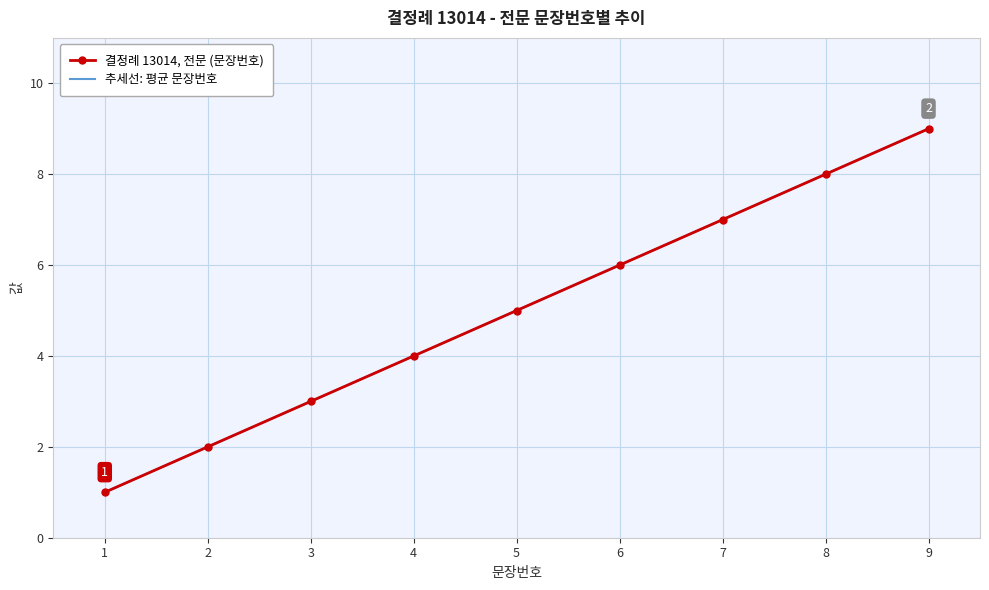

At 4, list the series in order from smallest to largest.

결정례 13014, 전문 (문장번호), 추세선: 평균 문장번호